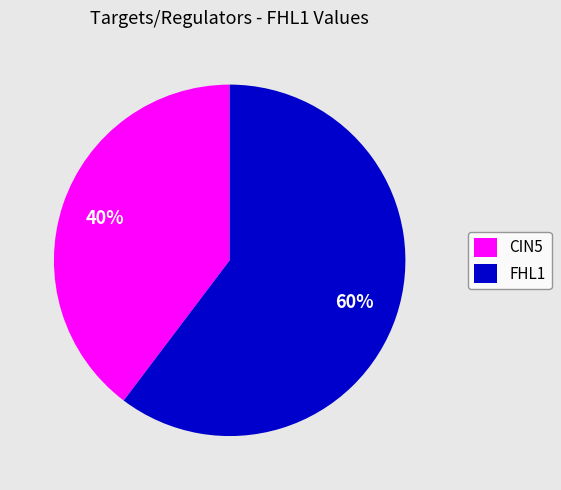

Approximately how many times larger is the value at FHL1 compared to CIN5?

1.5